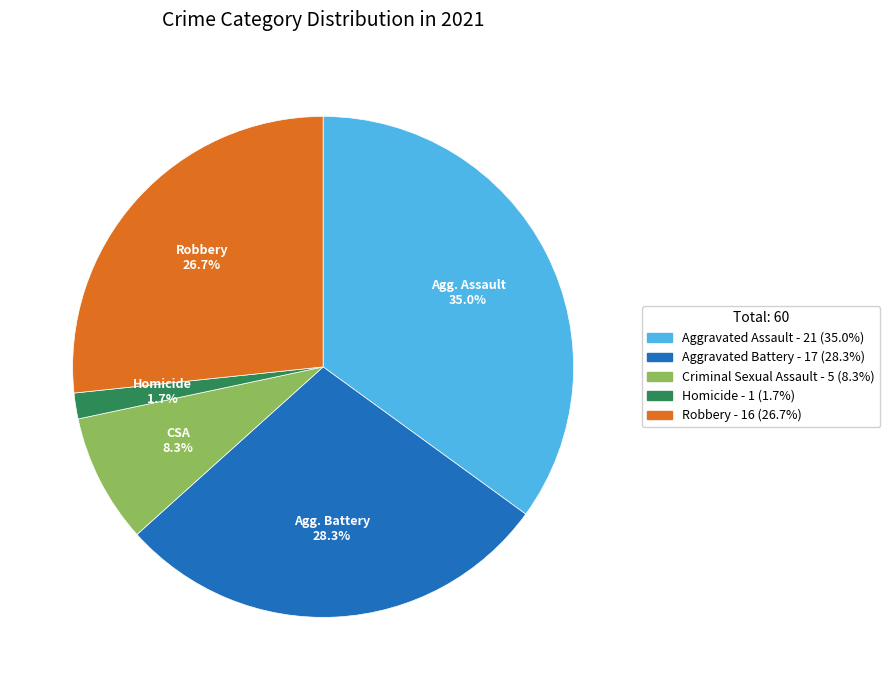

What is the smallest slice in the pie chart?

Homicide